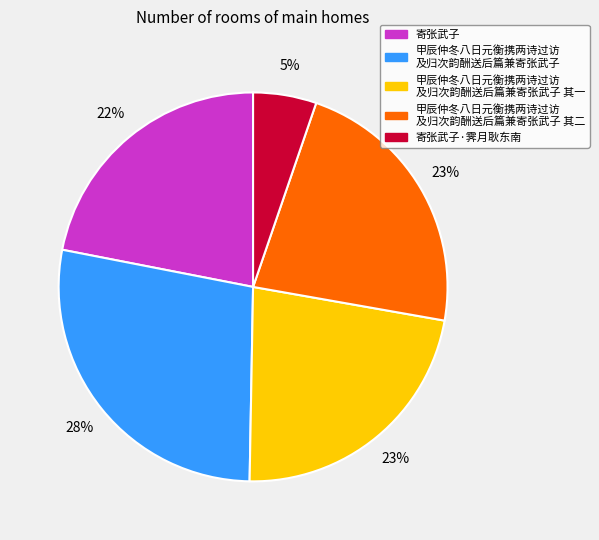

Which slice is the smallest?

寄张武子·霁月耿东南